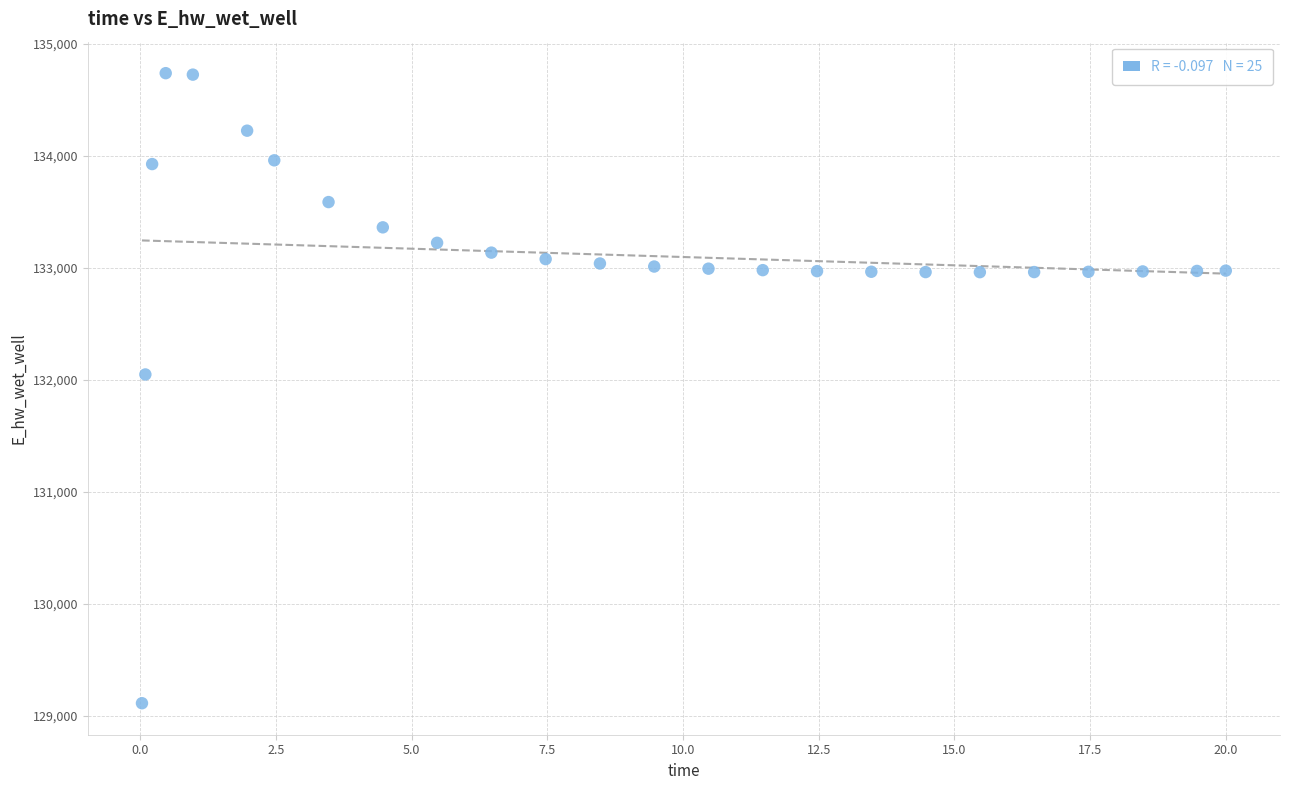

What Y value in the scatter plot is closest to 131922?

132045.6